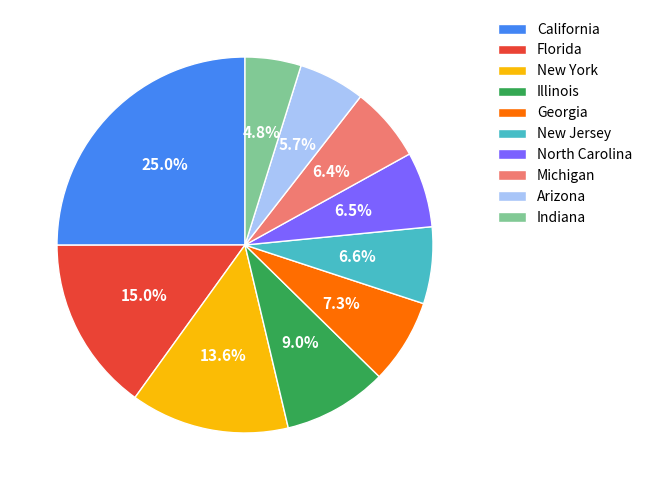

To the nearest percent, what percentage of the pie is Michigan?

6%